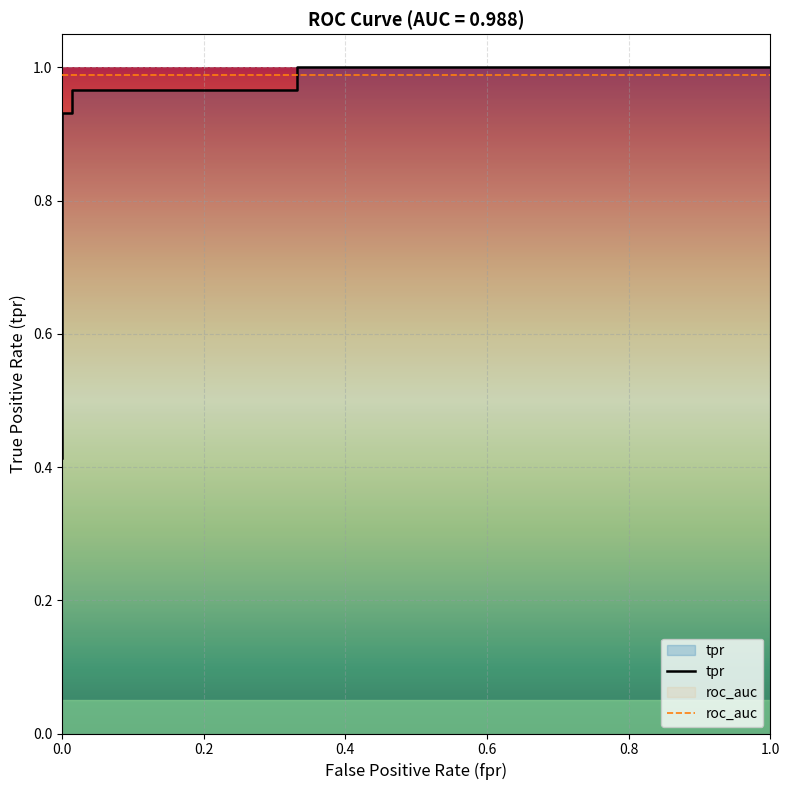

Reading left to right, what are all the values shown in this chart?

0.4	0.5	0.9	0.9	1.0	1.0	1.0	1.0